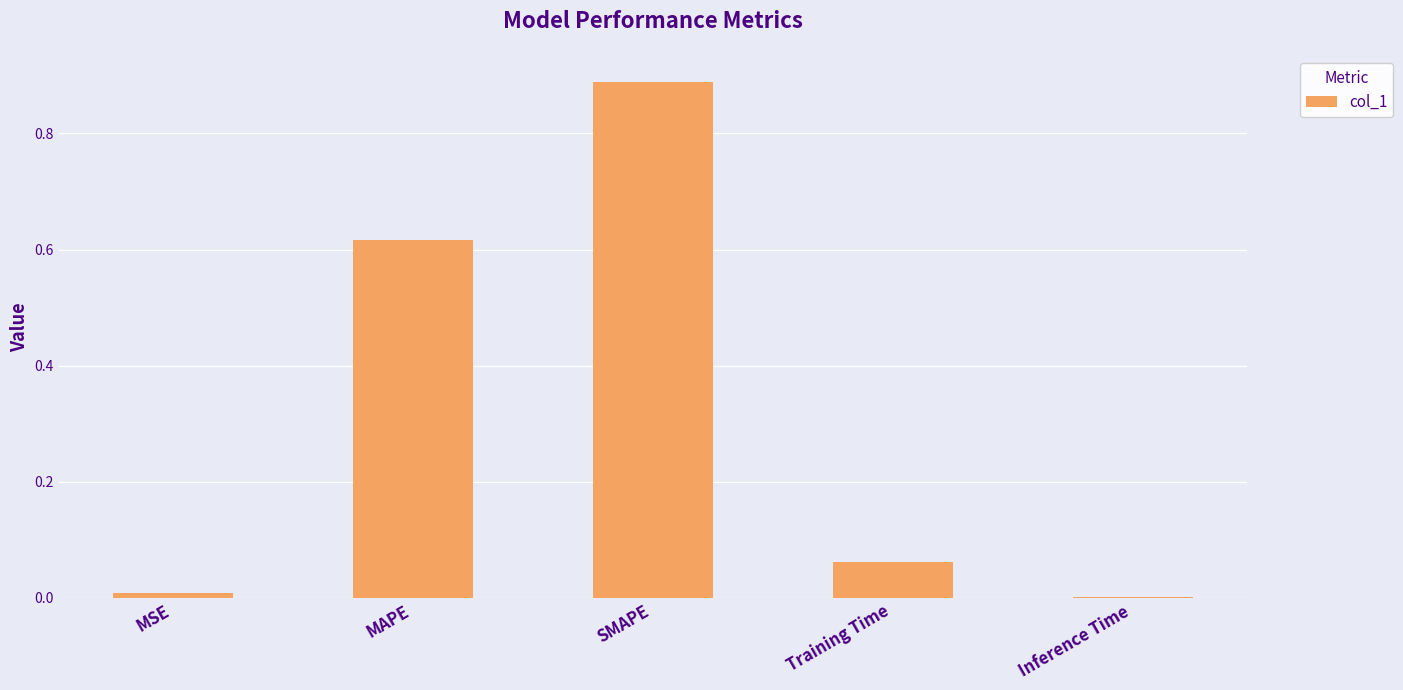

What is the difference between the values at MAPE and SMAPE?

0.3